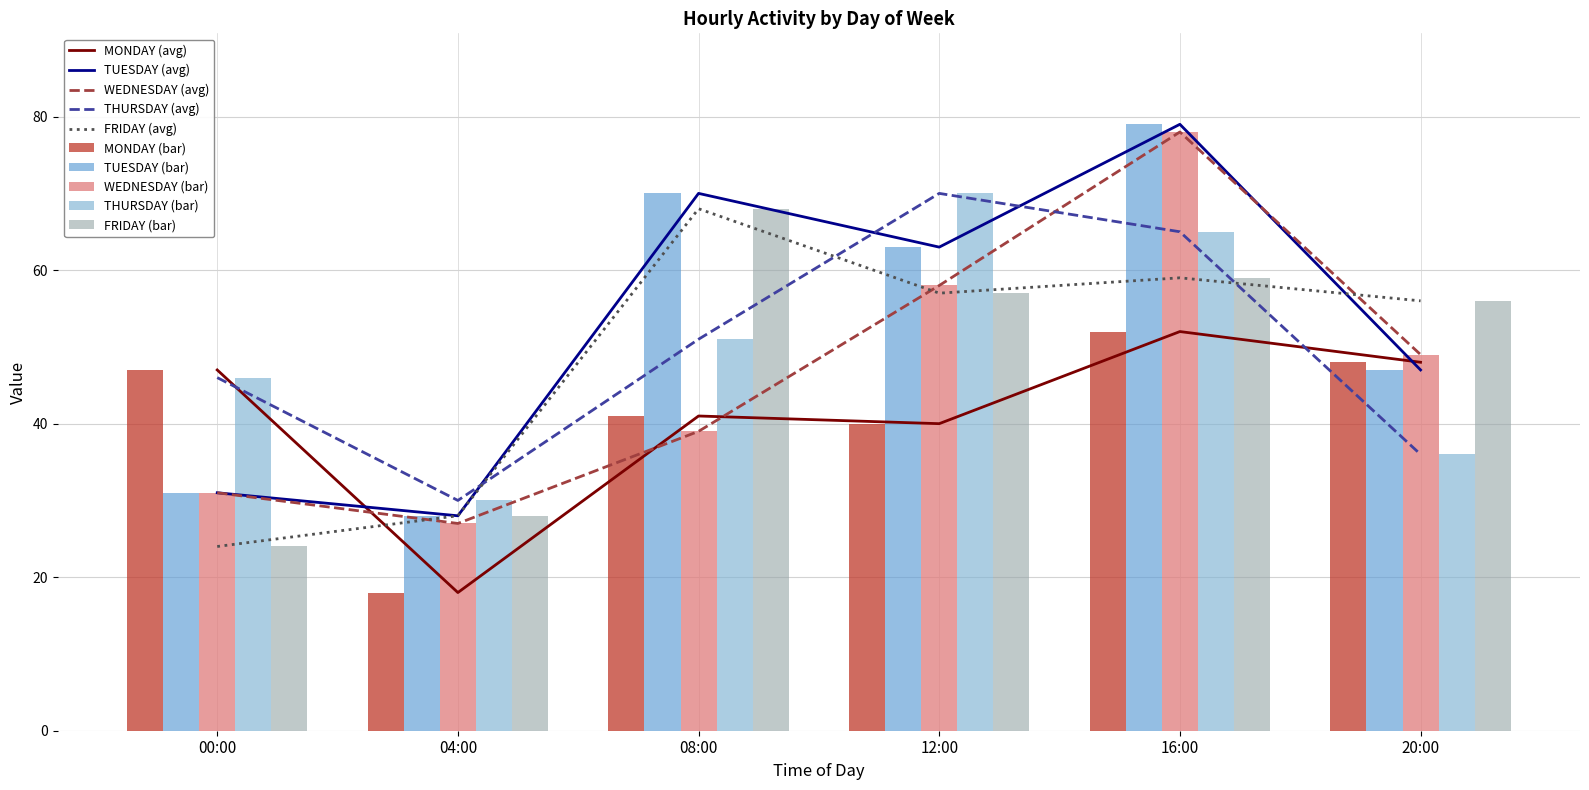

What is the smallest value displayed?

18